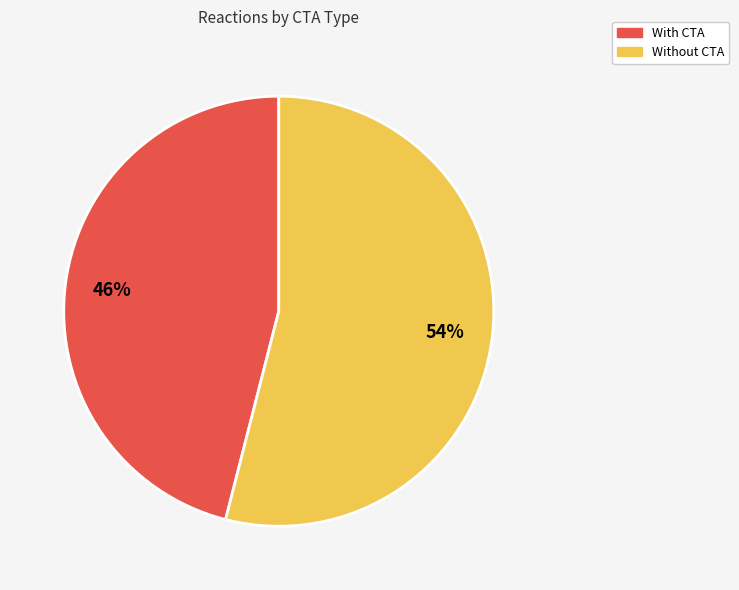

Is the sum of Without CTA and With CTA greater than half?

Yes